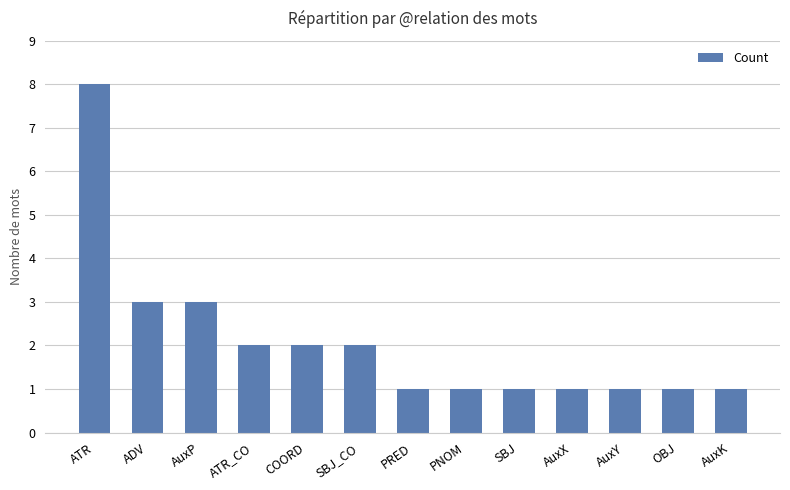

What is the label of the 3rd bar from the left?

AuxP